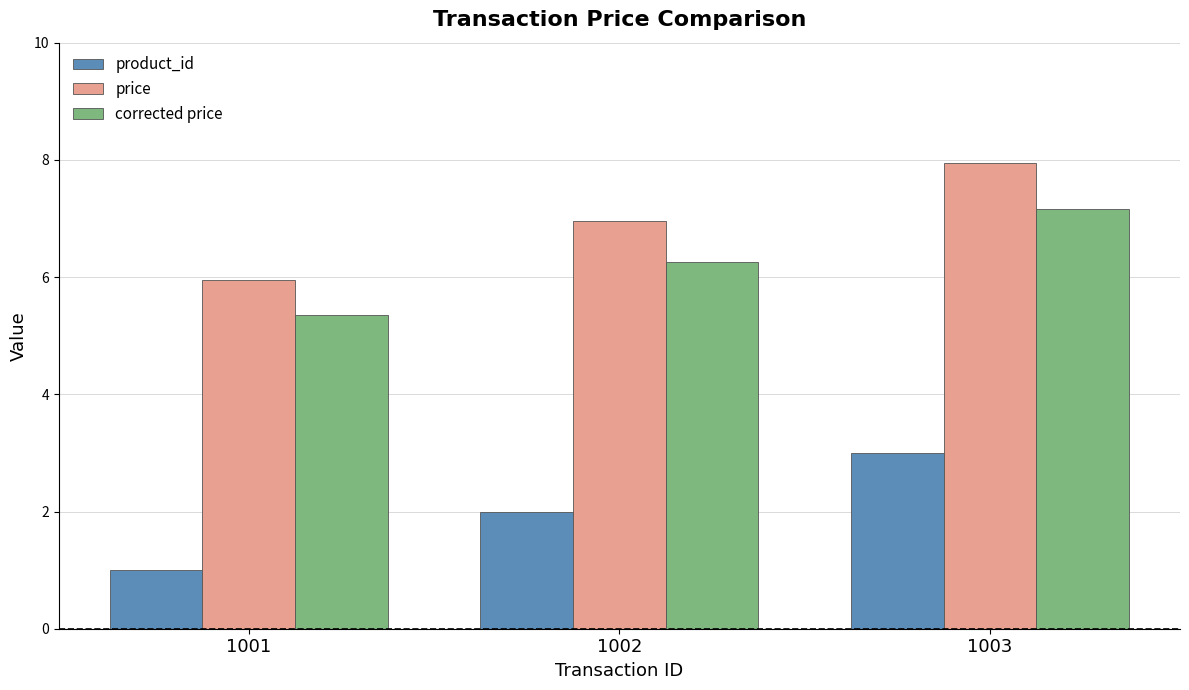

What is the average value of the product_id series?

2.0